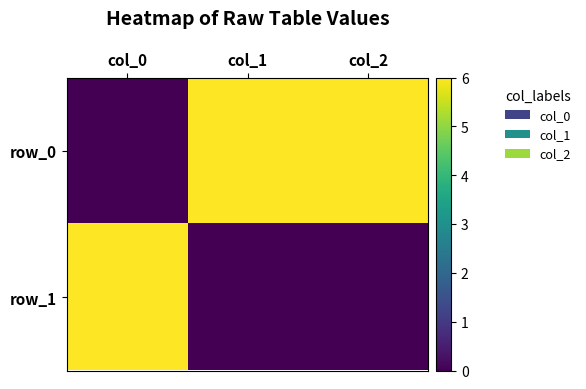

Reading right to left, extract all data points from this chart.

row_0: col_2=6	col_1=6	col_0=0
row_1: col_2=0	col_1=0	col_0=6